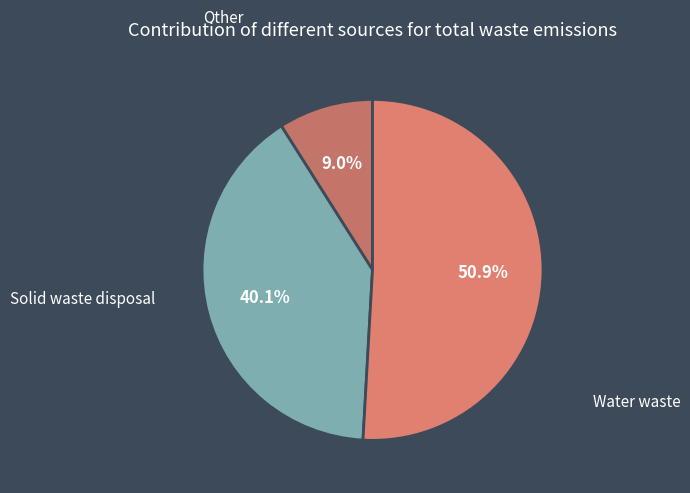

How many slices are in this pie chart?

3